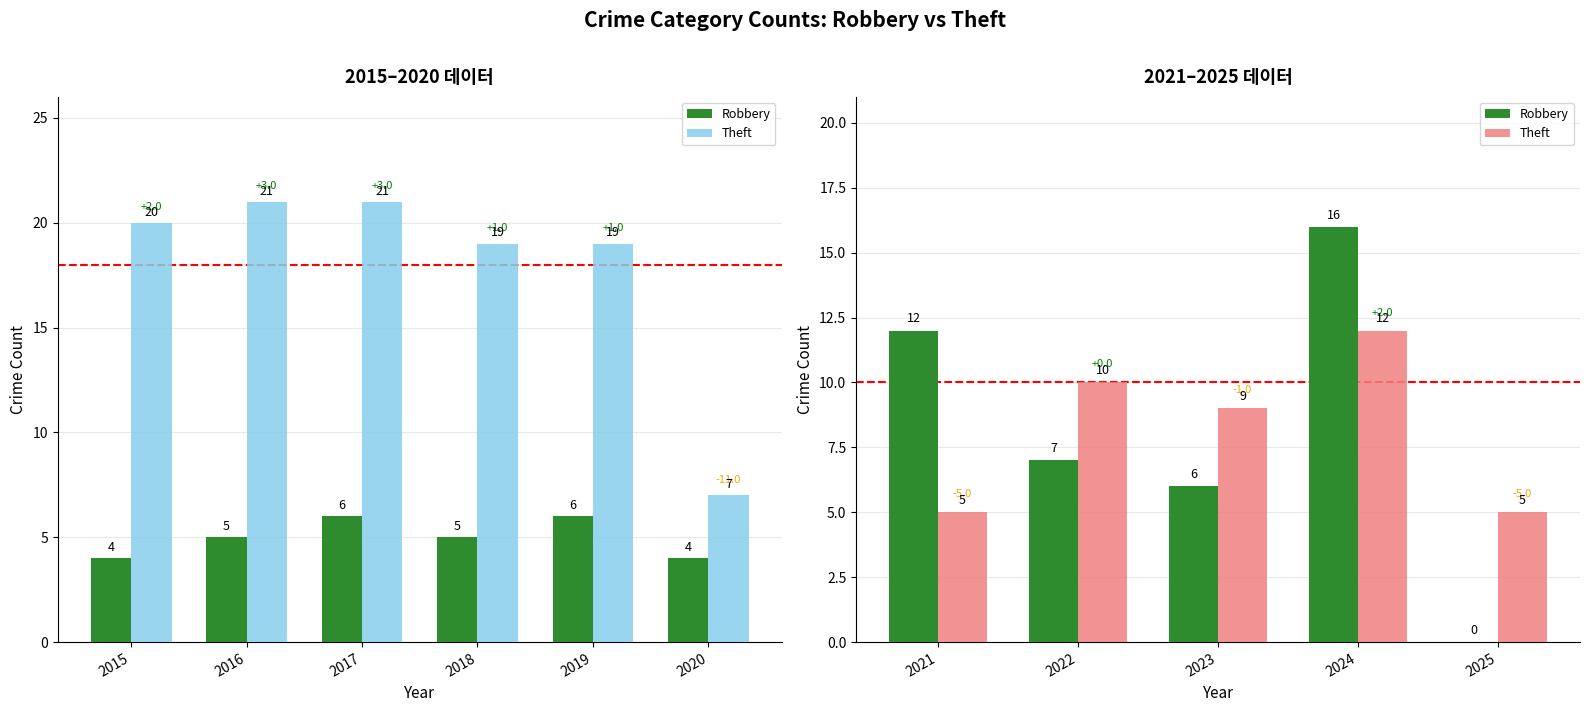

What is the difference between the maximum and minimum values in the Robbery series?

16